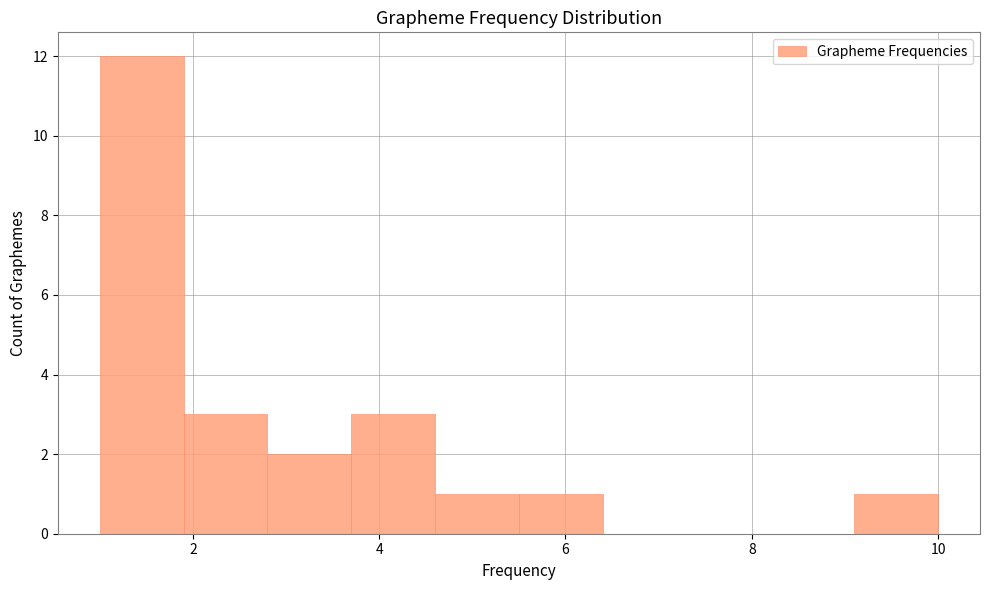

Reading left to right, list every bar in this chart as the range it spans on the x-axis followed by its height. Neither the bar edges nor the heights are printed on the chart, so give them approximately, as read against the axes.

1.0 to 1.9: 12
1.9 to 2.8: 3
2.8 to 3.7: 2
3.7 to 4.6: 3
4.6 to 5.5: 1
5.5 to 6.4: 1
6.4 to 7.3: 0
7.3 to 8.2: 0
8.2 to 9.1: 0
9.1 to 10.0: 1